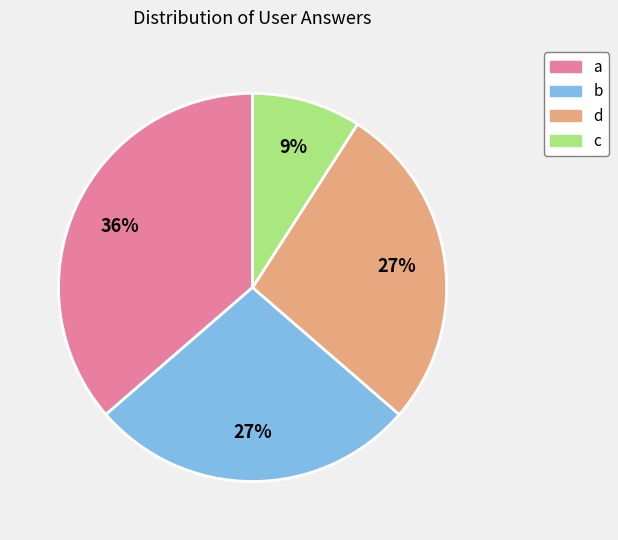

To the nearest percent, what is the combined percentage of c and d?

36%